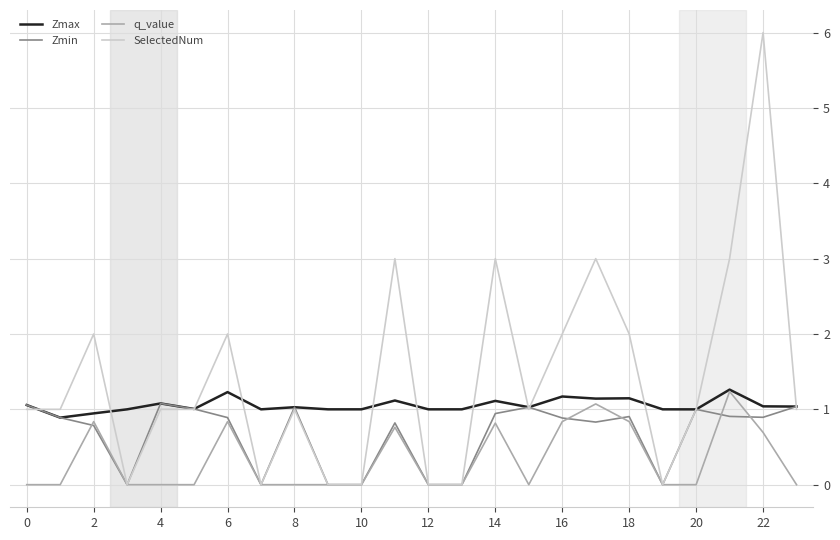

True or false: Zmin has more than 2 interior local peaks.

True